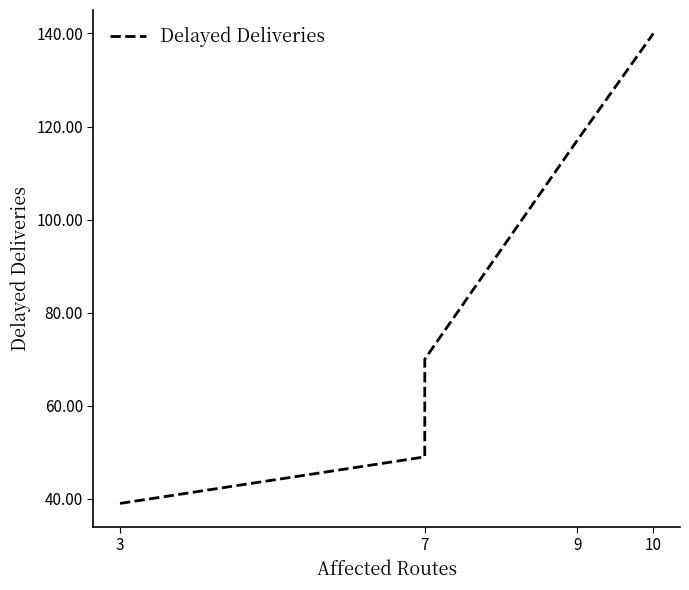

True or false: there are more than 1 points higher than both neighbors.

False